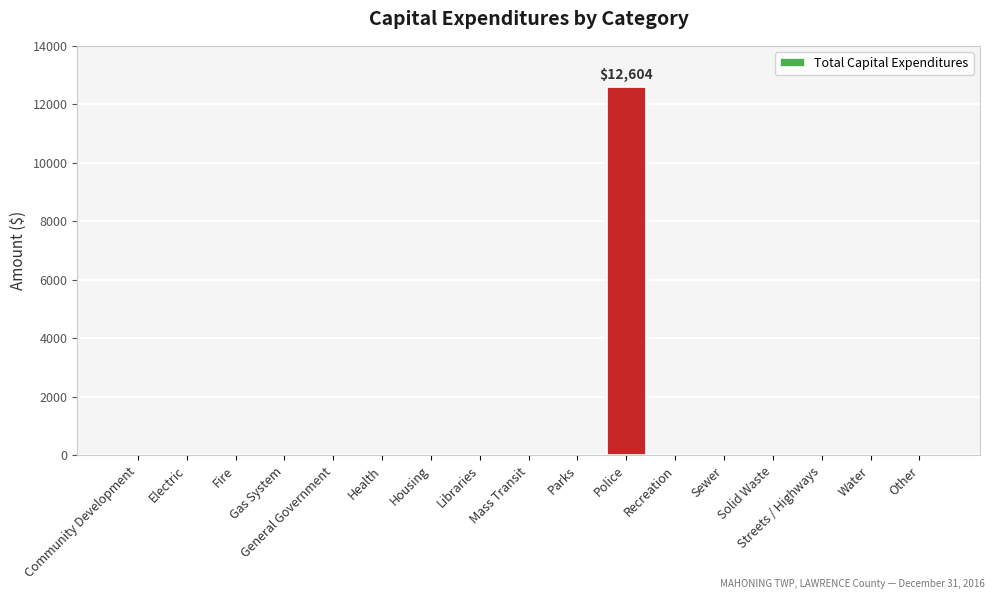

At which category does the chart reach its peak across all series?

Police